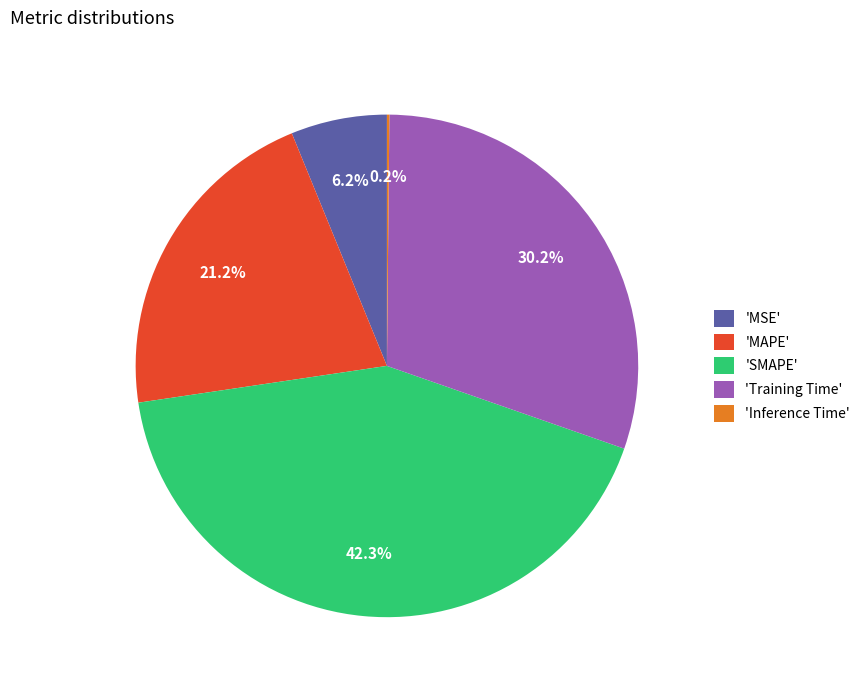

Which slice is the largest?

'SMAPE'